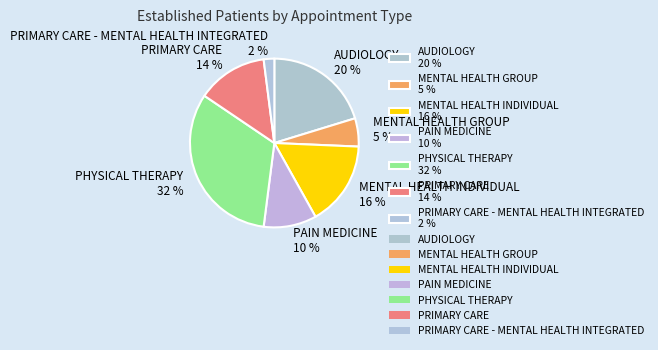

What is the largest slice in the pie chart?

PHYSICAL THERAPY 32 %